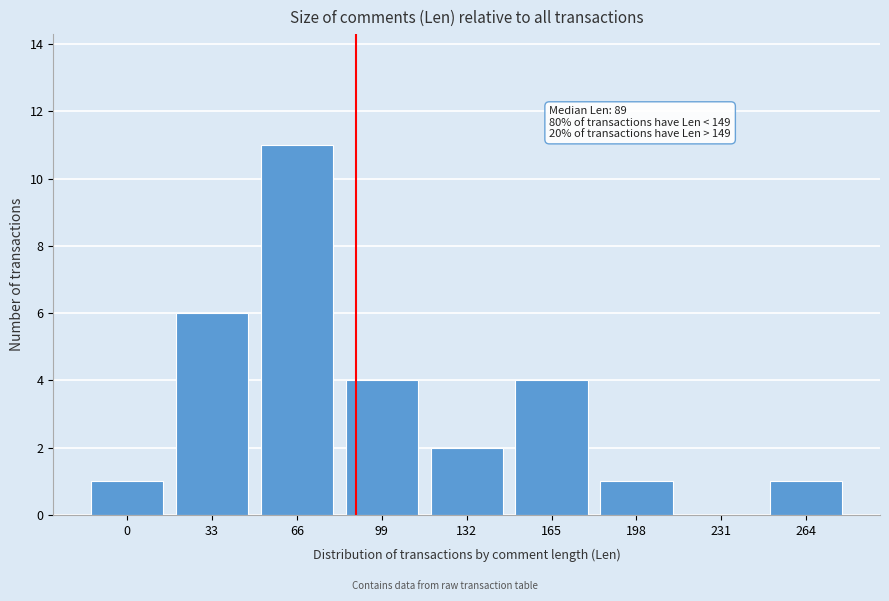

Reading right to left, extract all data points from this chart.

264=1	231=0	198=1	165=4	132=2	99=4	66=11	33=6	0=1